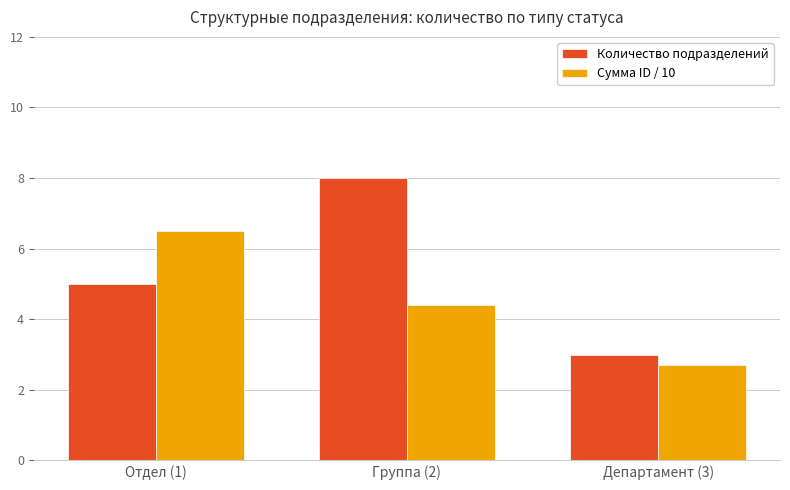

What is the approximate value of Сумма ID / 10 at Группа (2)?

4.4